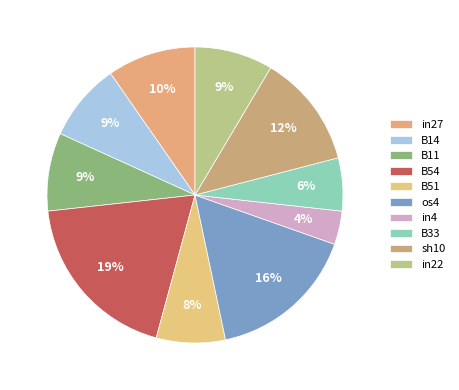

Count the number of slices in the pie.

10